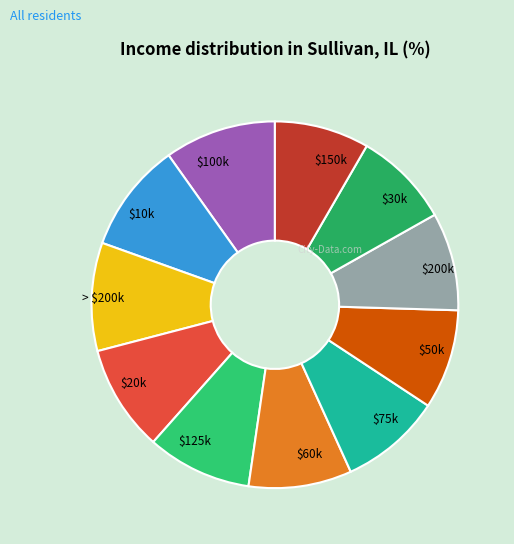

True or false: $60k accounts for 18% of the total.

False